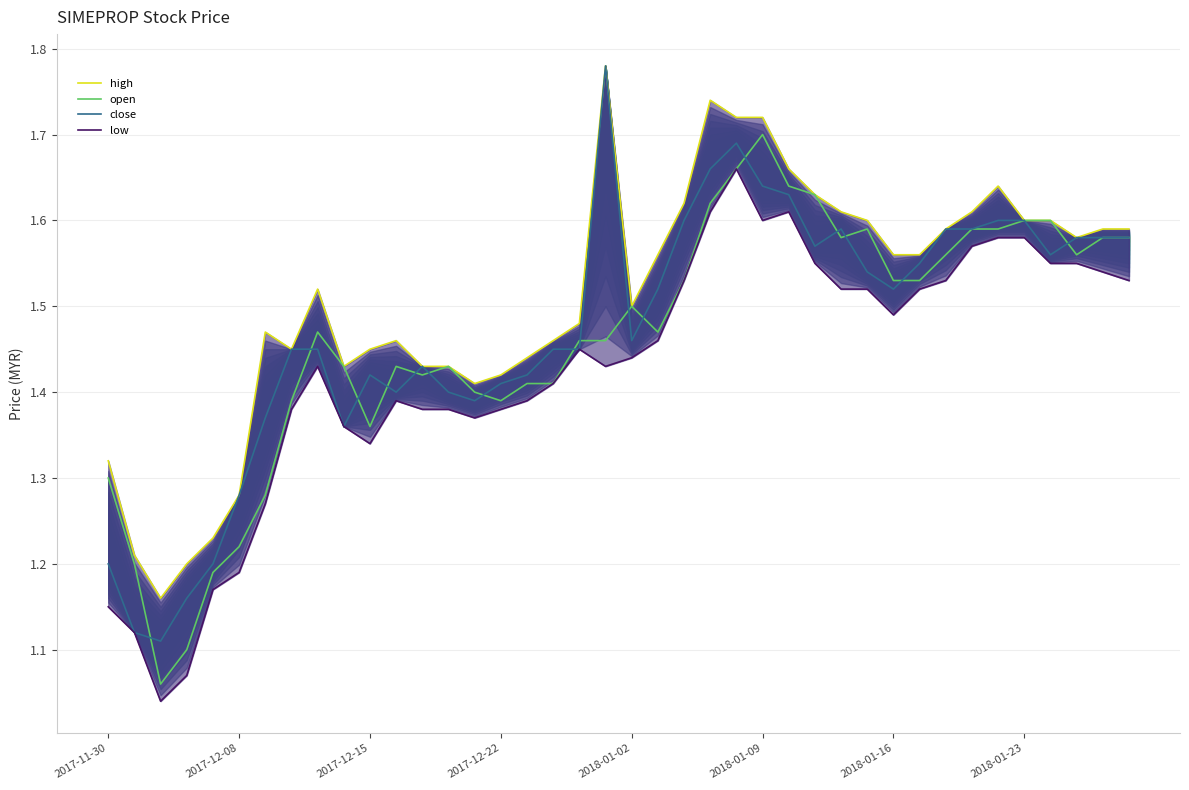

True or false: open has a value of 2.6 at 2018-01-02.

False